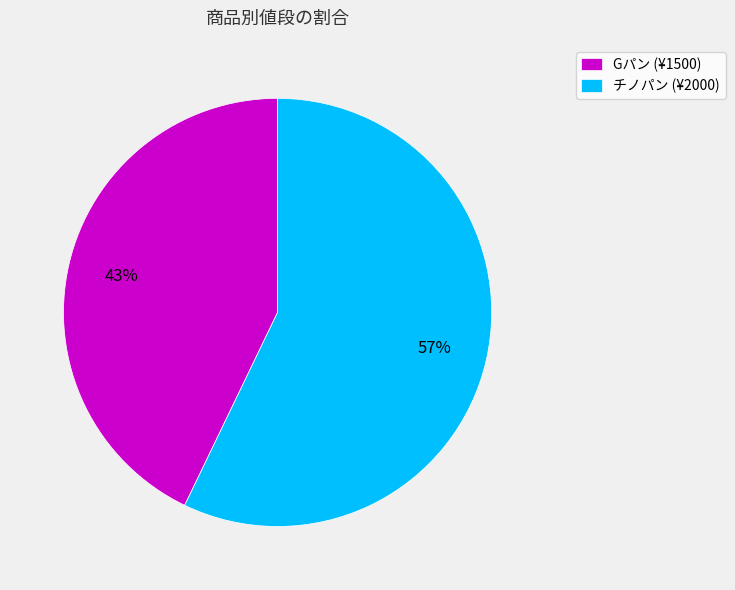

Which category has the biggest portion of the pie?

チノパン